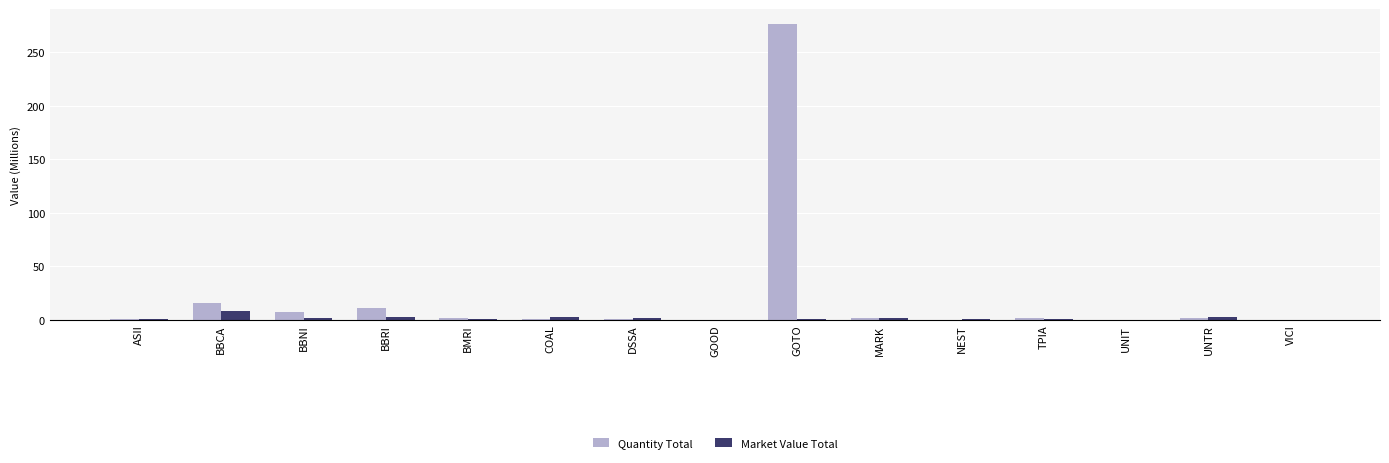

True or false: Quantity Total has a value of 1.7 at TPIA.

True